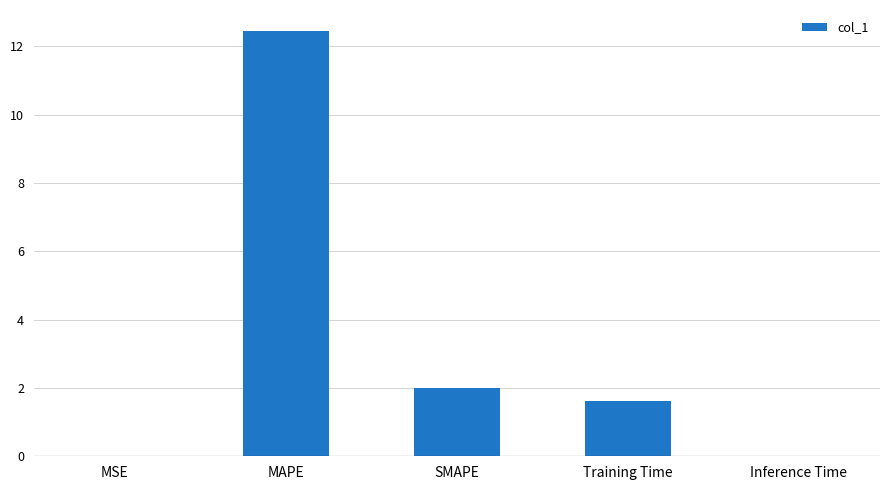

What is the change in value from MAPE to Training Time?

-10.8